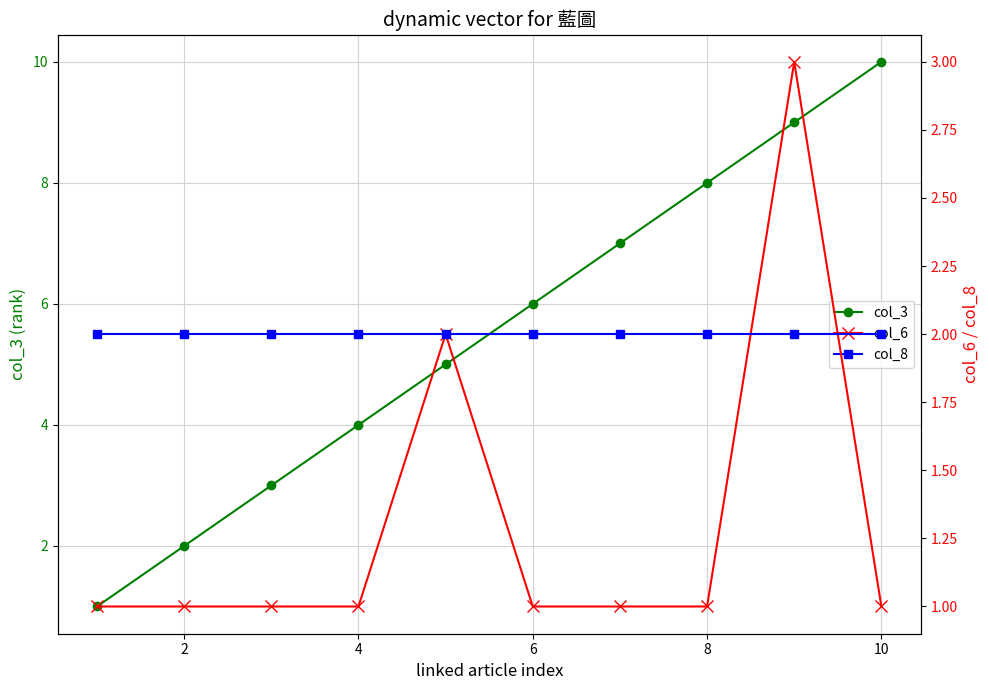

Read the col_3 value at 4.

4